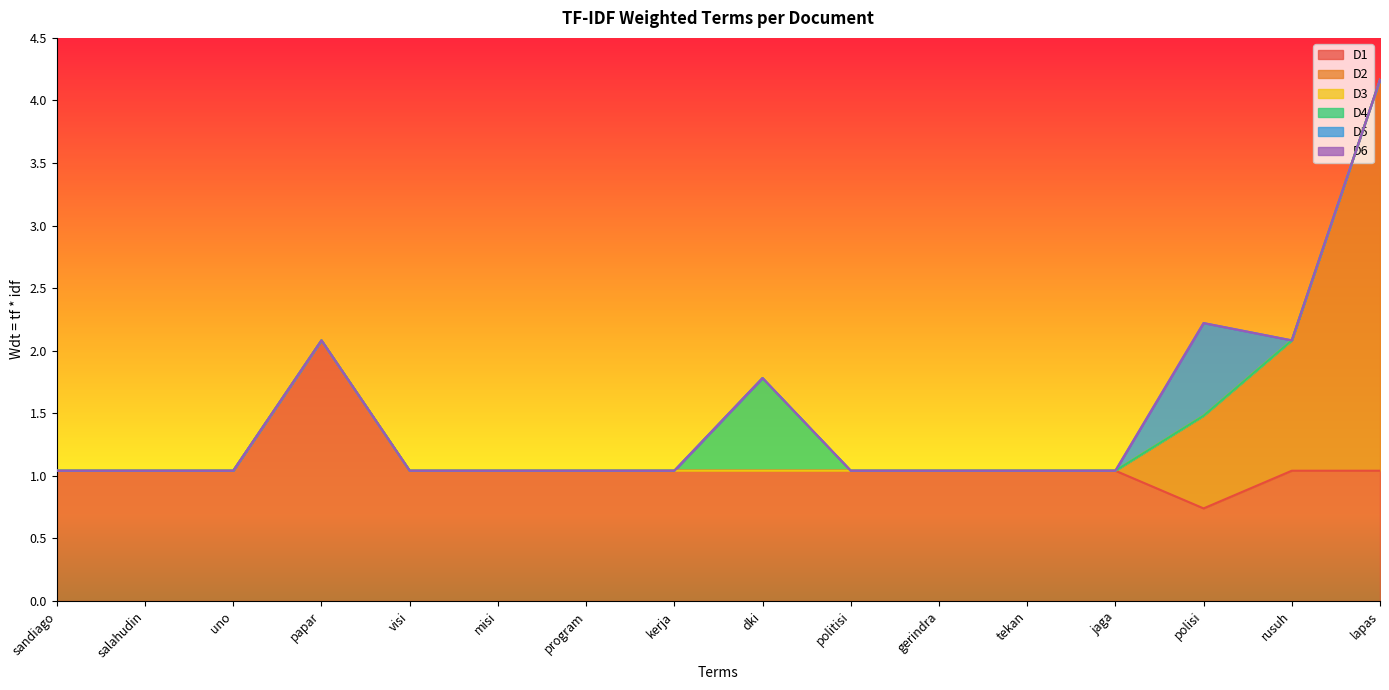

What is the label of the 4th point from the left?

papar